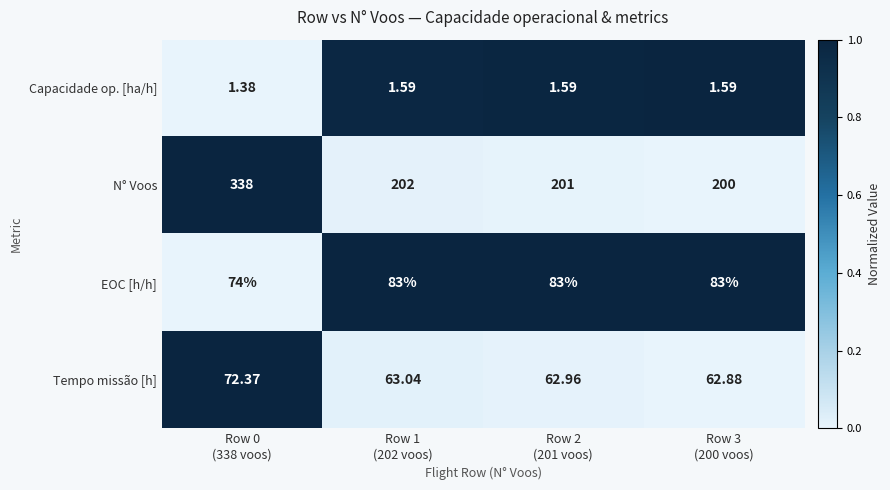

Which series has the largest range (max minus min)?

N° Voos